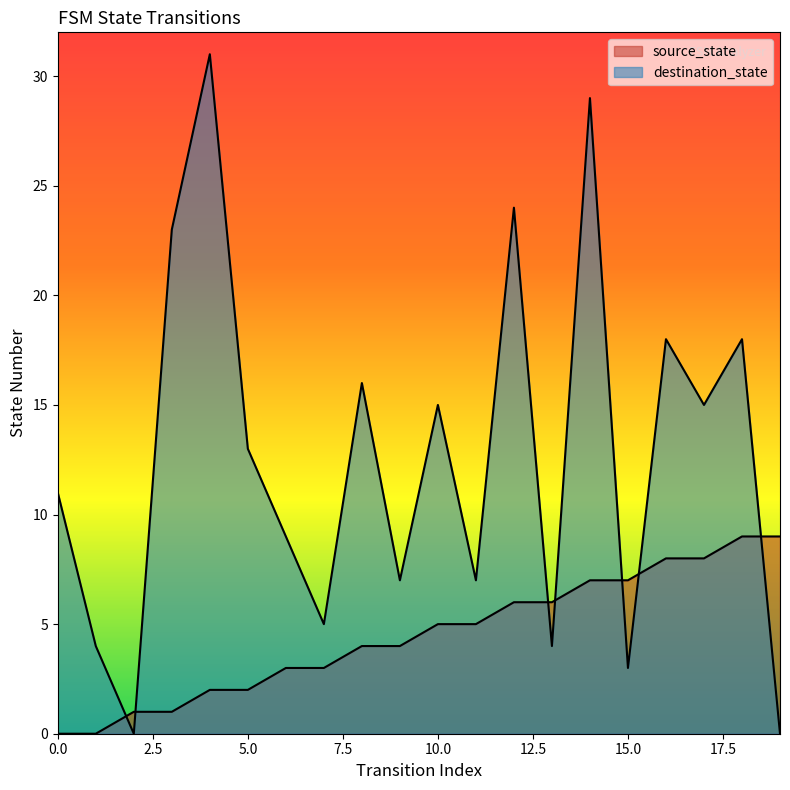

Is it true that destination_state equals 20 at 5?

False